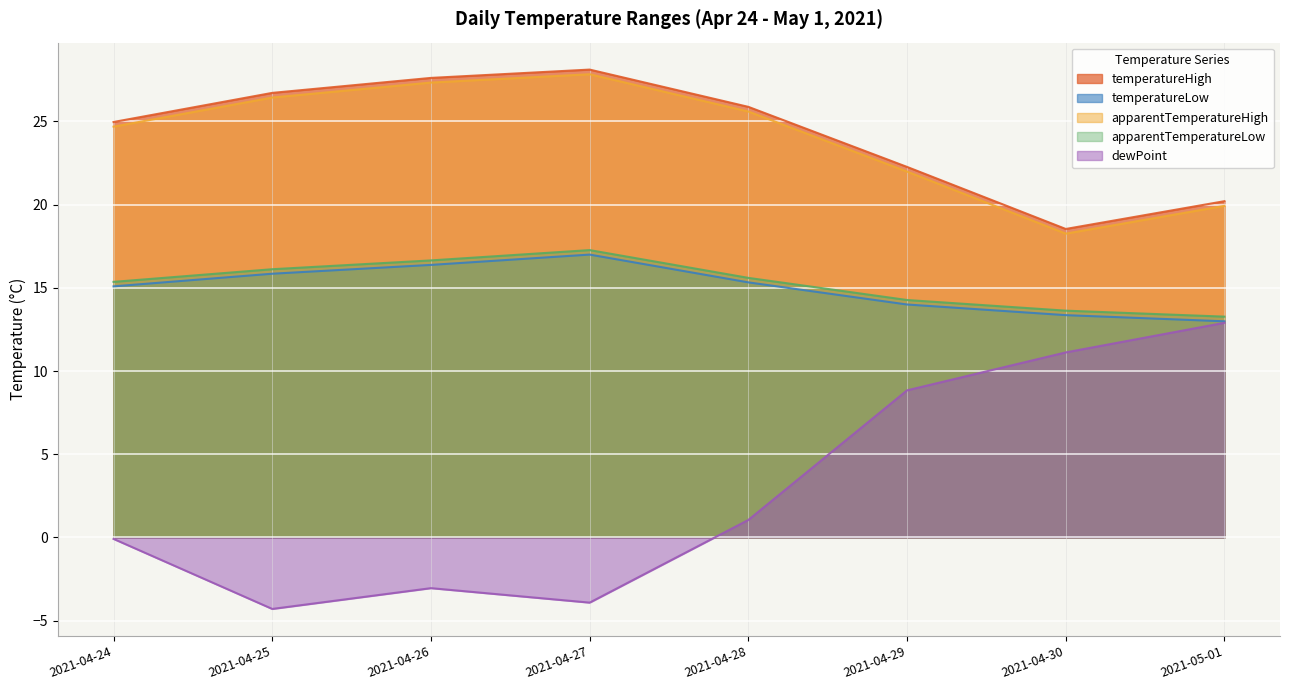

Reading left to right, what are all the values shown in this chart?

temperatureHigh: 25.0	26.7	27.6	28.1	25.9	22.3	18.5	20.2
temperatureLow: 15.1	15.8	16.4	17.0	15.3	14.0	13.4	13.0
apparentTemperatureHigh: 24.7	26.4	27.3	27.8	25.6	22.0	18.3	19.9
apparentTemperatureLow: 15.4	16.1	16.6	17.3	15.6	14.3	13.6	13.3
dewPoint: -0.1	-4.3	-3.0	-3.9	1.1	8.8	11.1	12.9